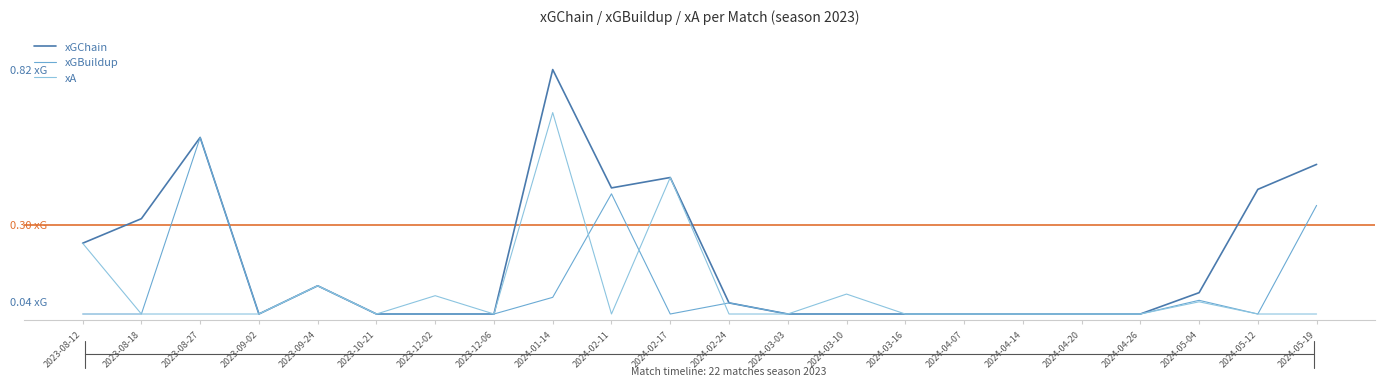

The value of xGBuildup at 2024-05-12 is -0.3. True or false?

False